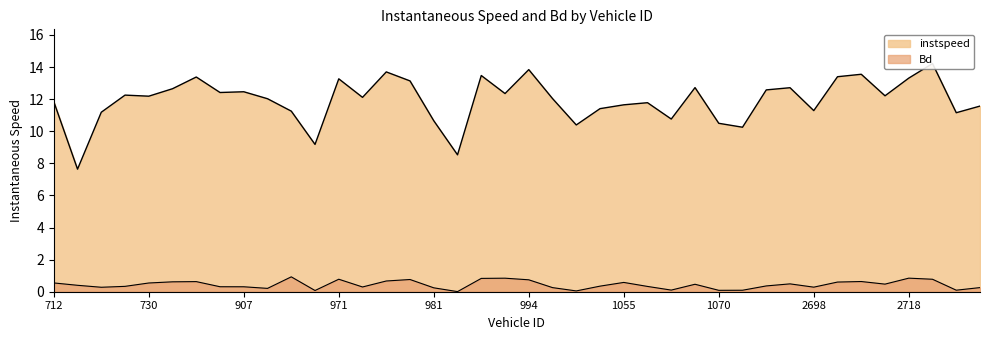

How many interior local peaks does the Bd series have?

10